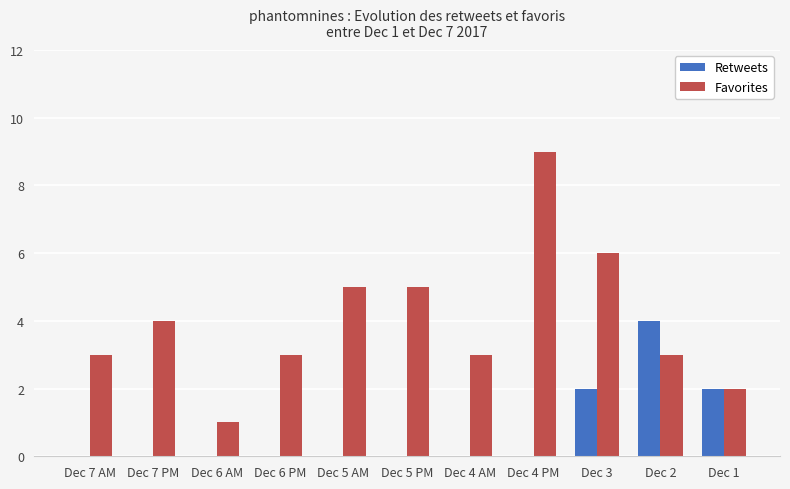

The Favorites series shows 4 at Dec 7 PM. True or false?

True